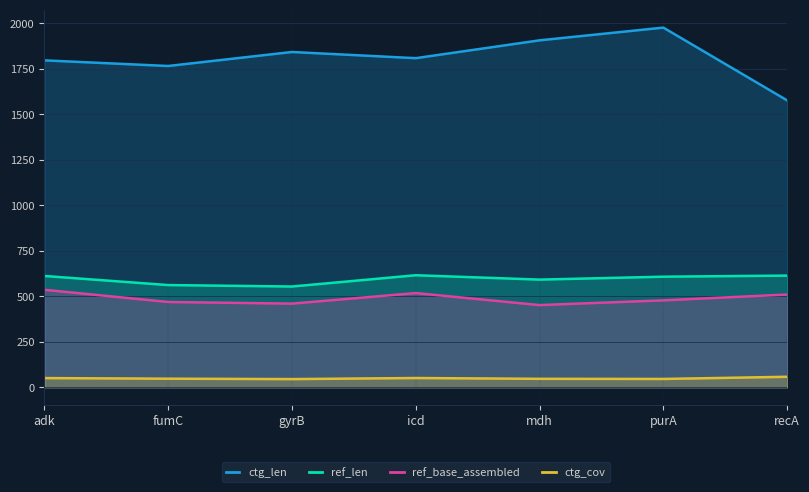

List the labels in order of ctg_cov value, largest first.

recA, icd, adk, fumC, mdh, purA, gyrB